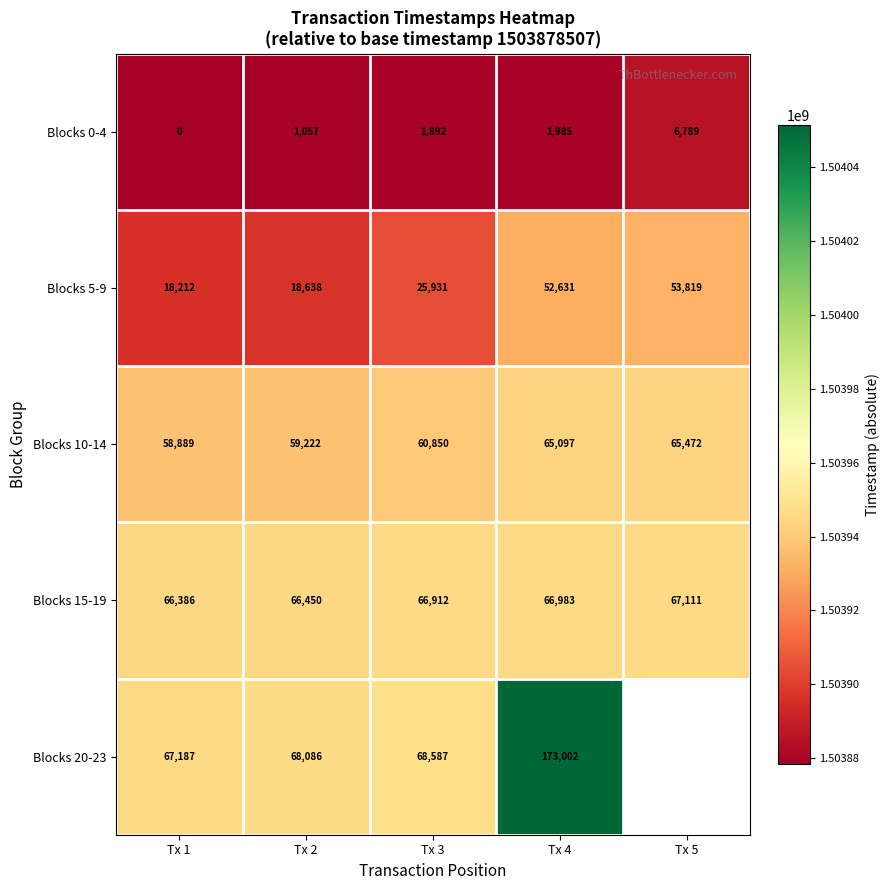

What is the difference between the highest and lowest values at Tx 2?

67029